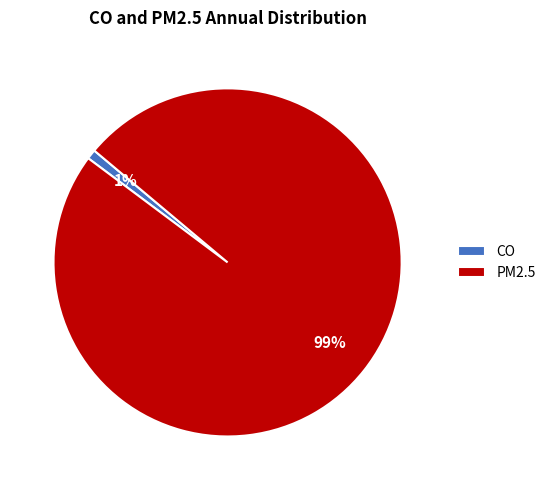

How many slices are in this pie chart?

2